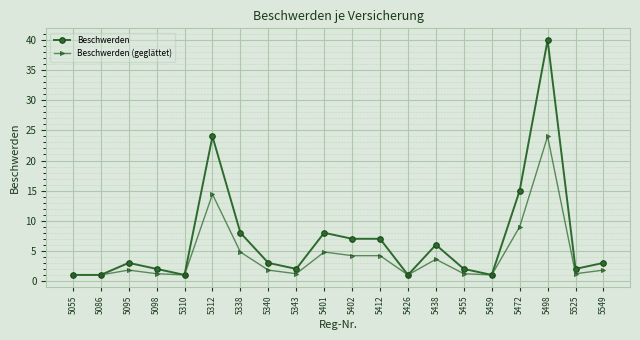

Does the chart have visible grid lines?

Yes